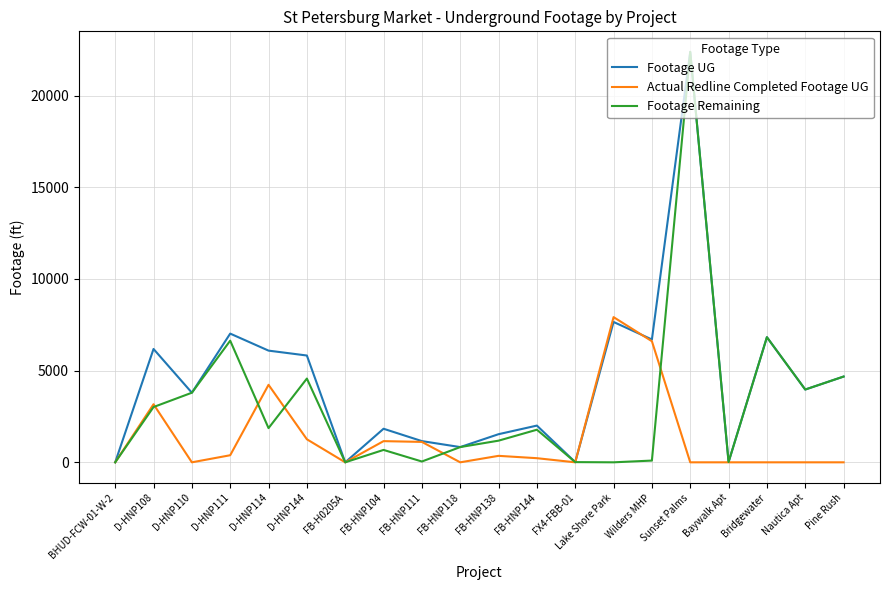

Rank the series at D-HNP144 from highest to lowest value.

Footage UG, Footage Remaining, Actual Redline Completed Footage UG